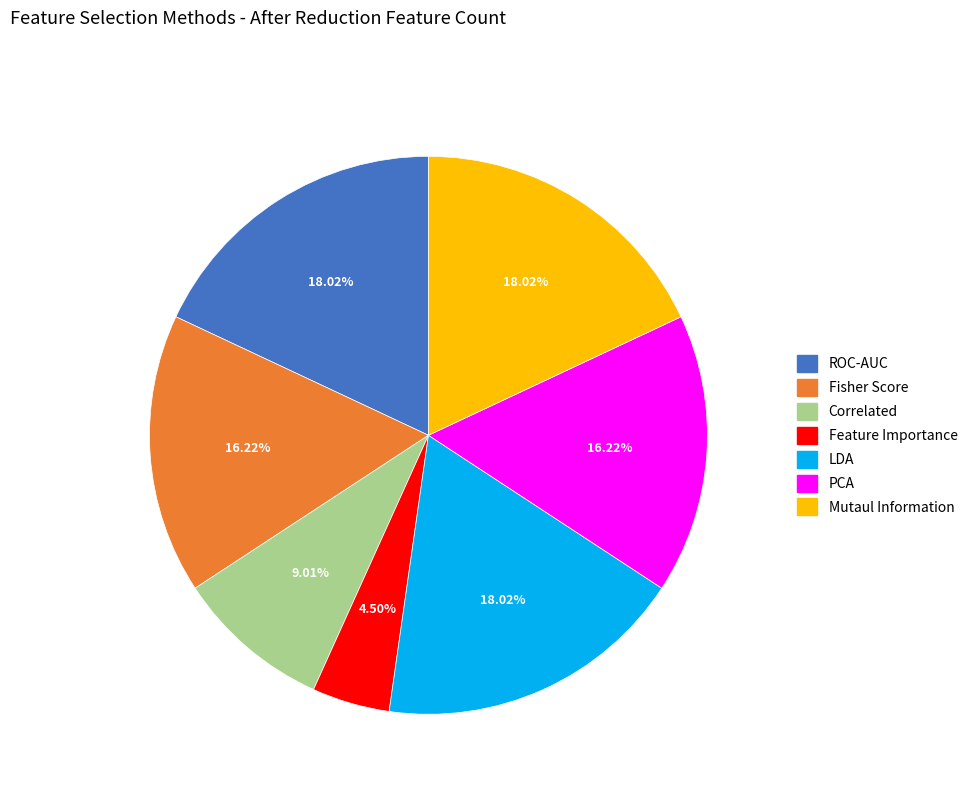

How many segments does this pie chart have?

7